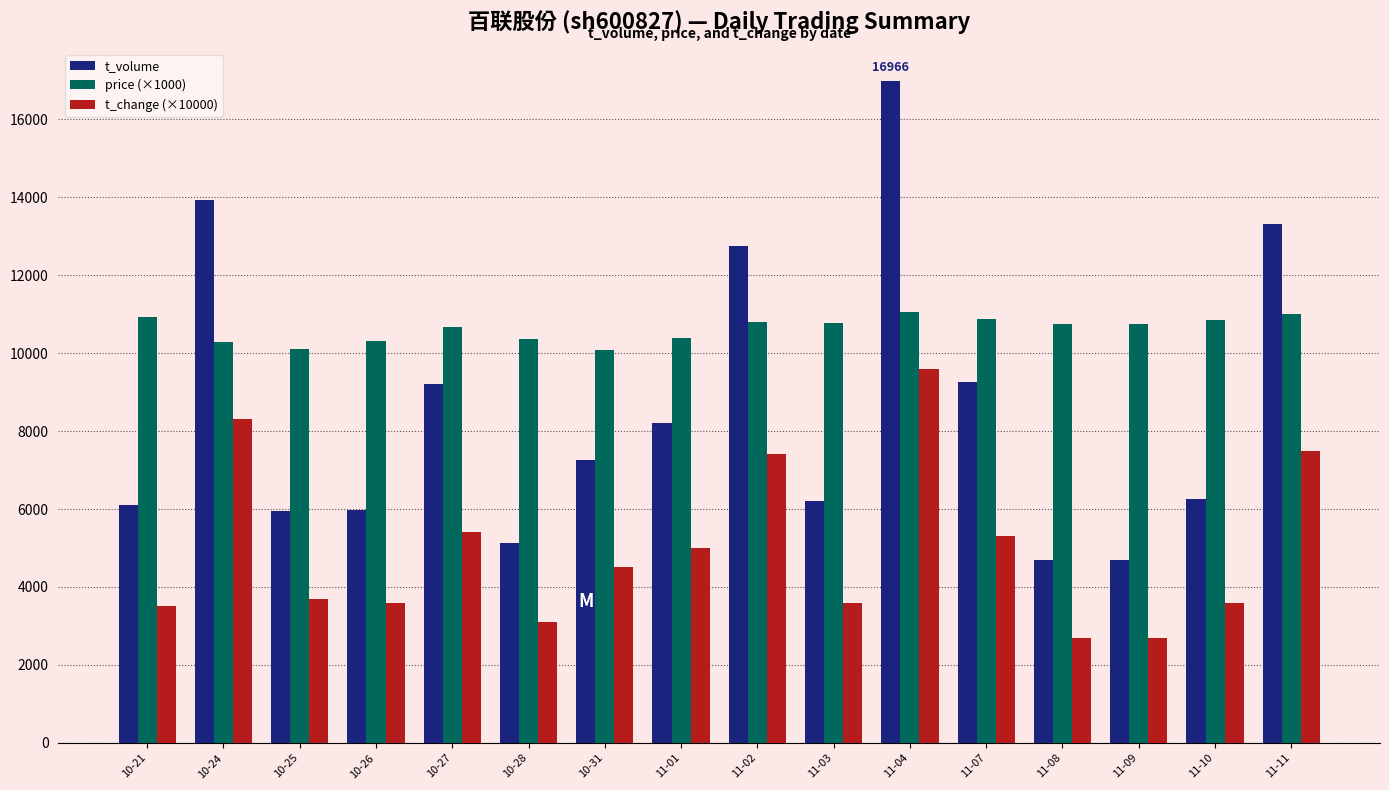

What is the total value across all series at 11-07?

25425